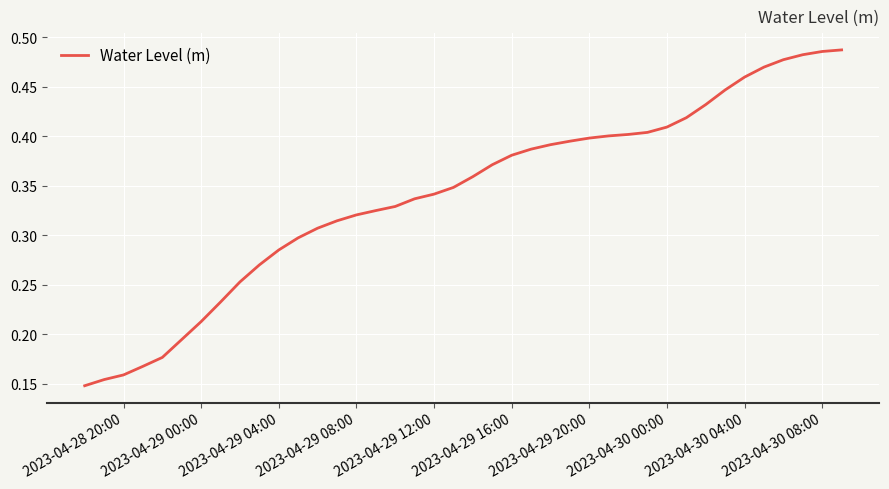

The chart shows a value of 0.1 at 2023-04-29 04:00. True or false?

False